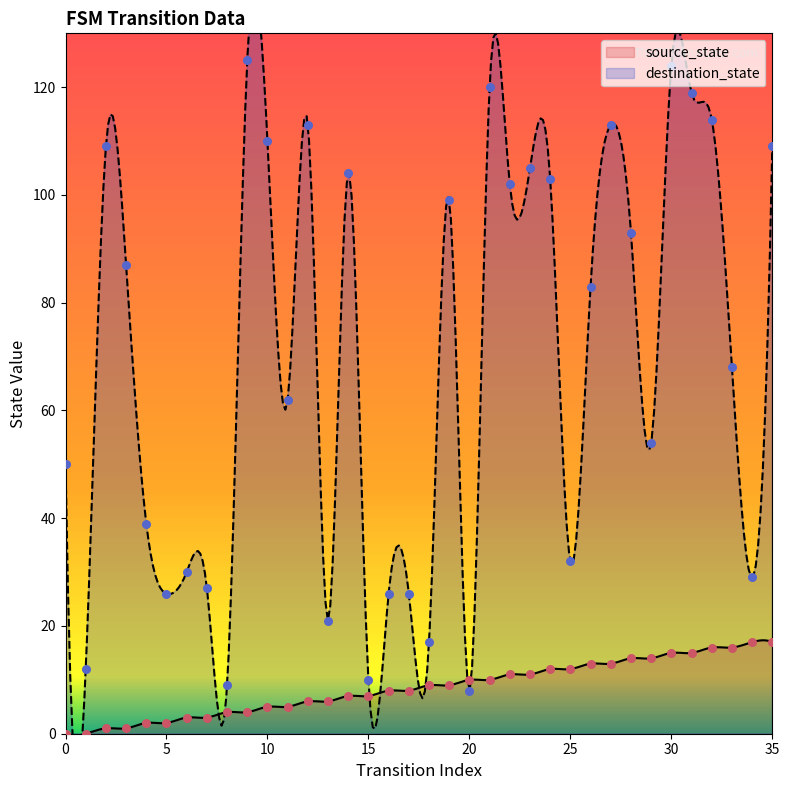

Which series reaches the minimum Y coordinate?

source_state